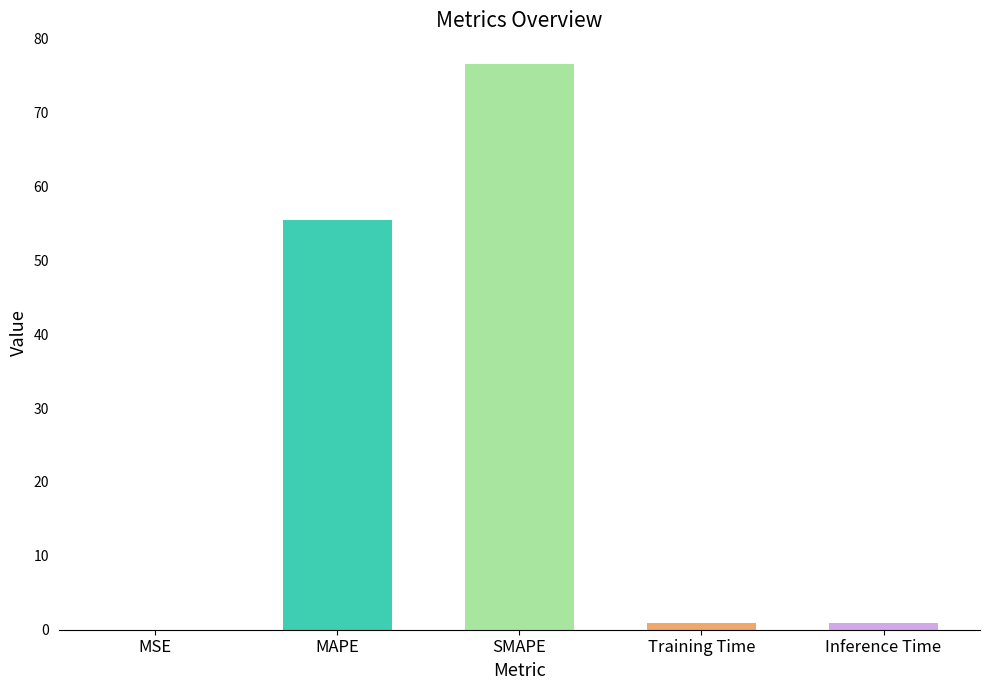

Count the number of categories in the chart.

5